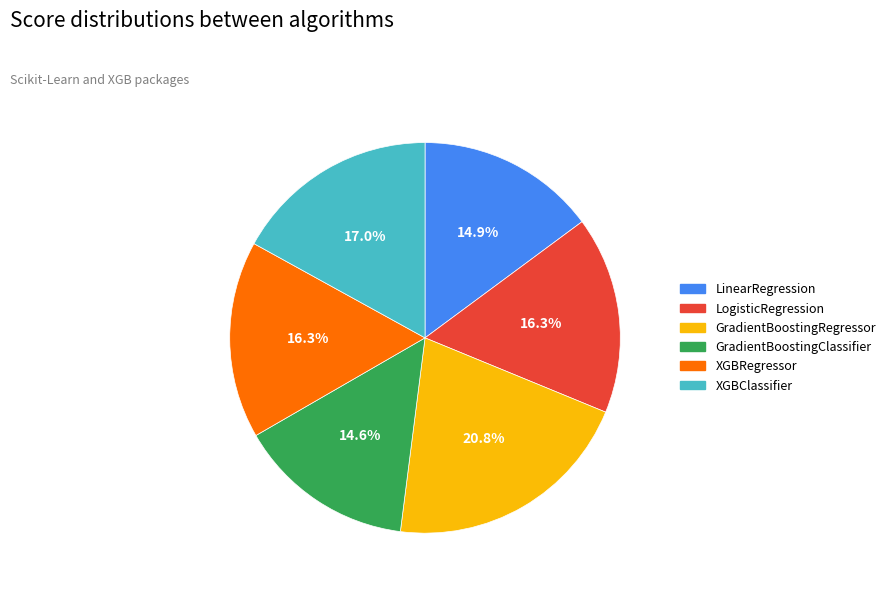

Is there any slice that represents more than half of the pie?

No